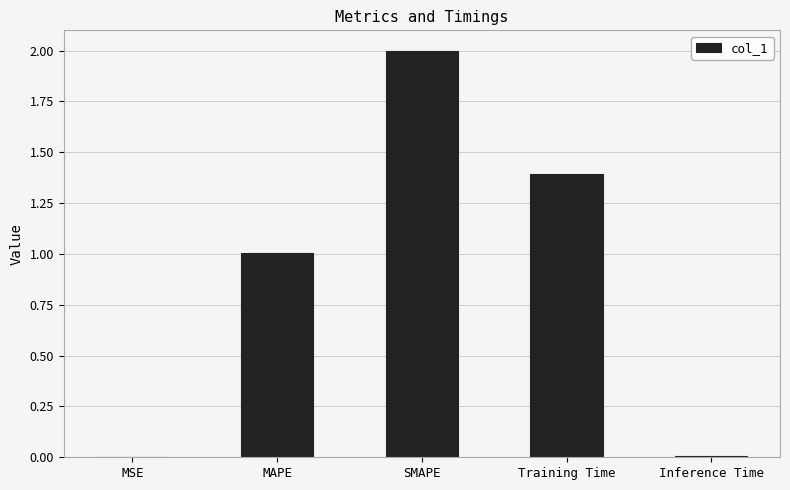

At which category does the chart reach its peak across all series?

SMAPE